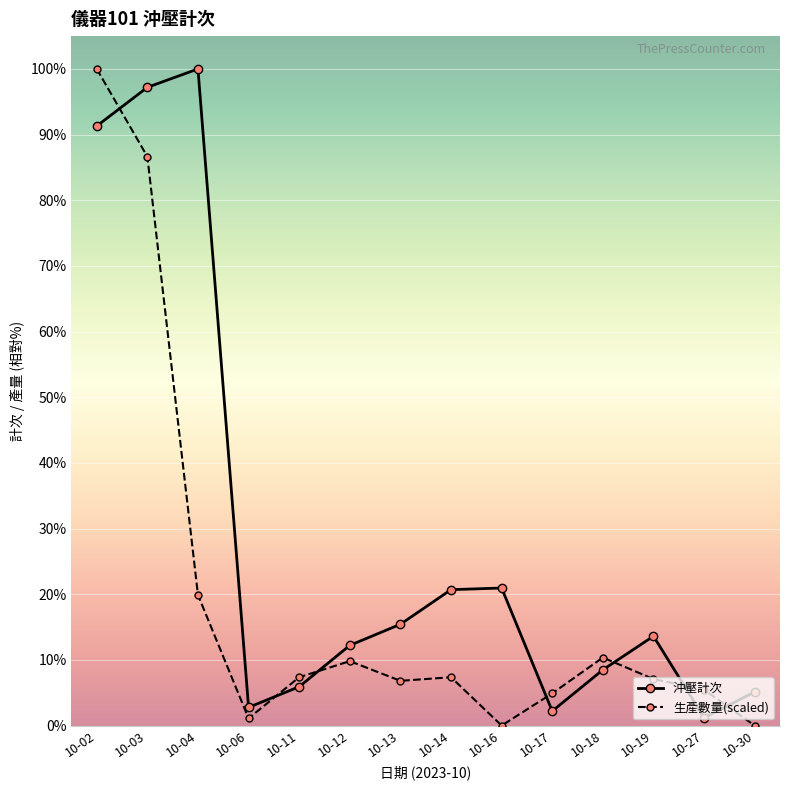

At which category is the sum across all series the highest?

10-02